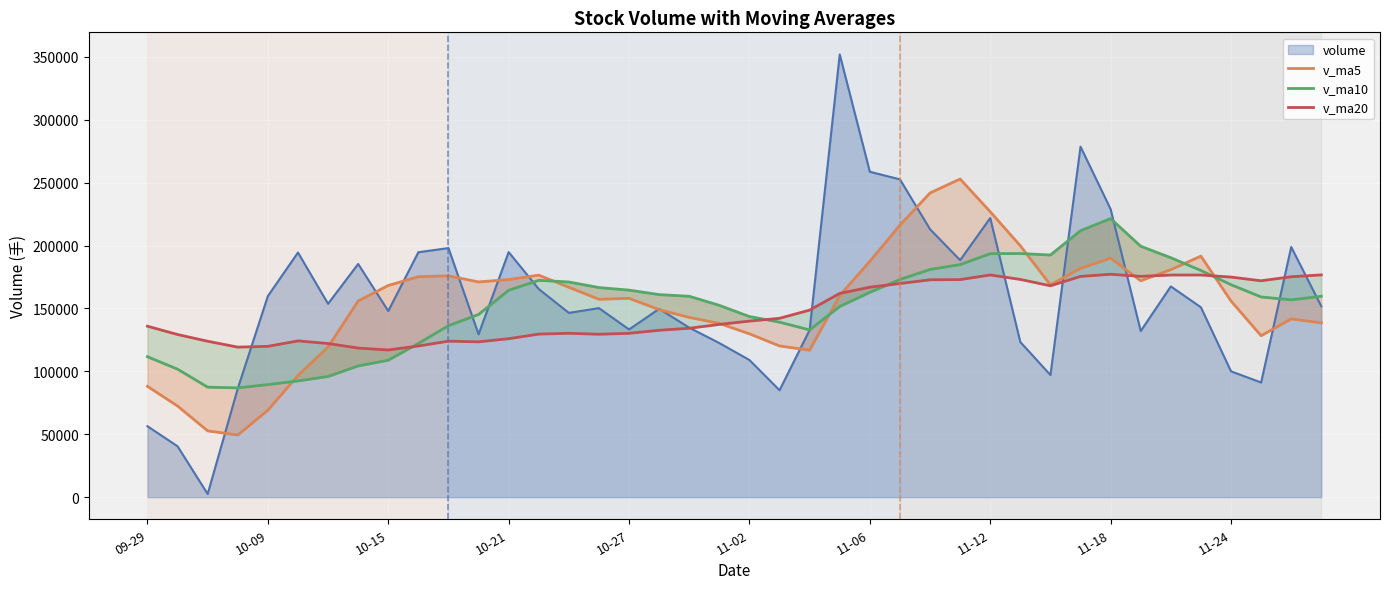

What is the difference between the v_ma5 values at 33 and 30?

3278.9